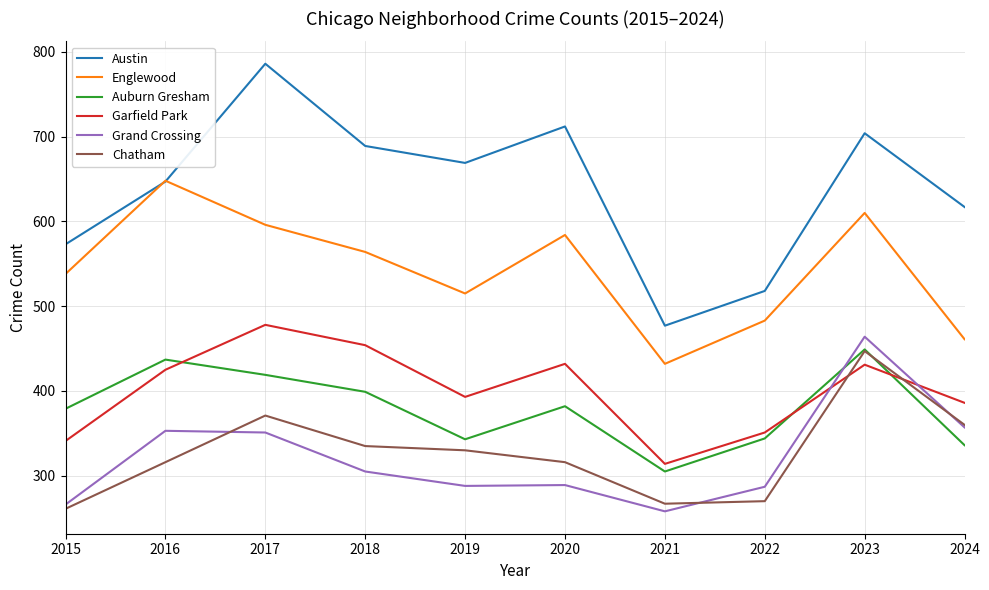

What is the difference between the highest and lowest values at 2020?

423